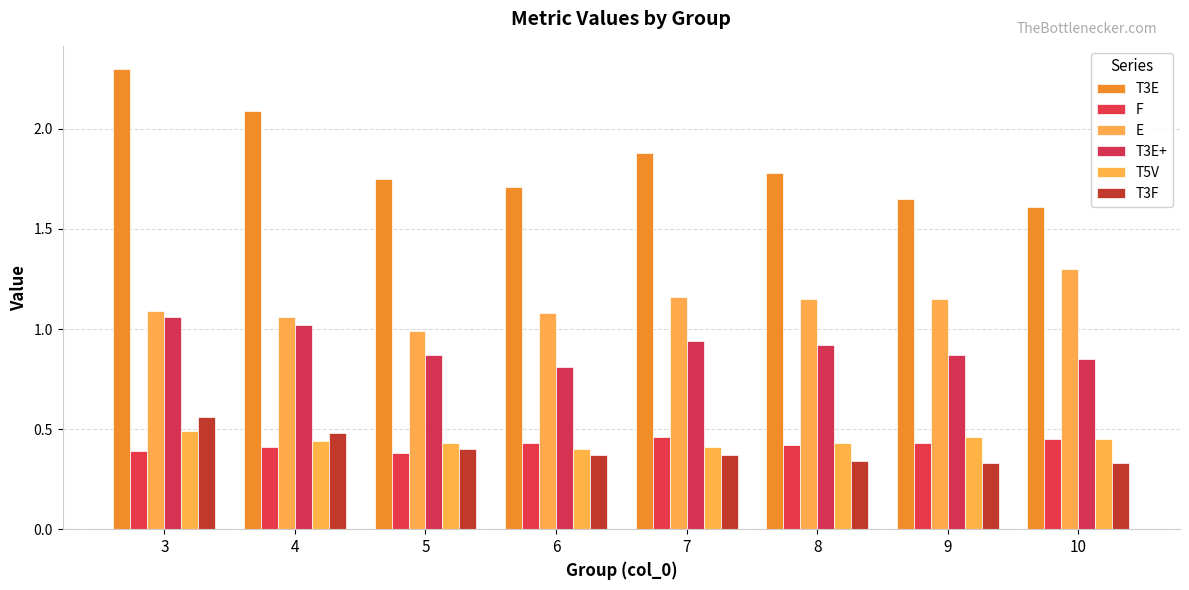

Does the chart contain any negative values?

No